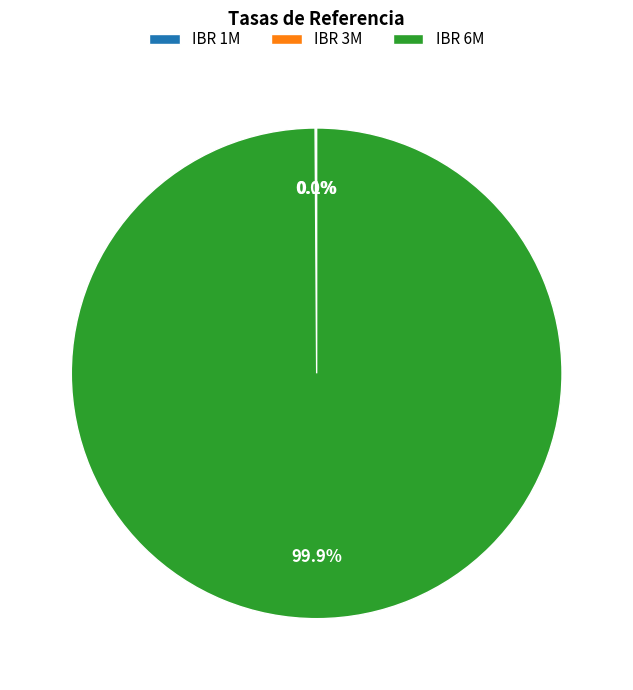

Which category accounts for the majority?

IBR 6M